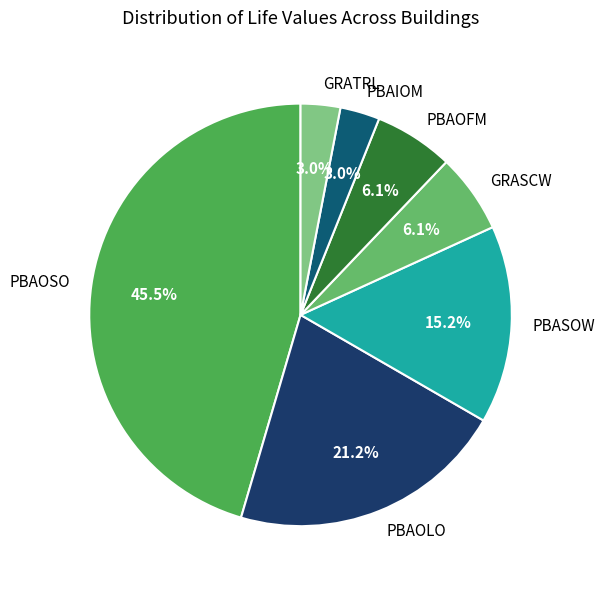

Is GRASCW the majority of the pie?

No